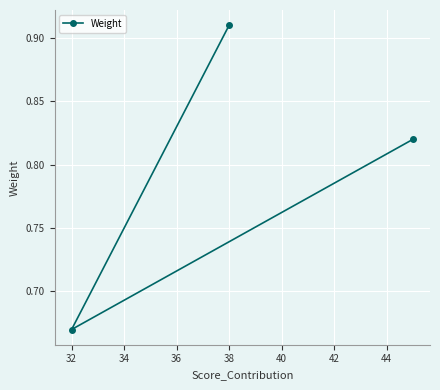

Which label corresponds to the largest value in the chart?

38